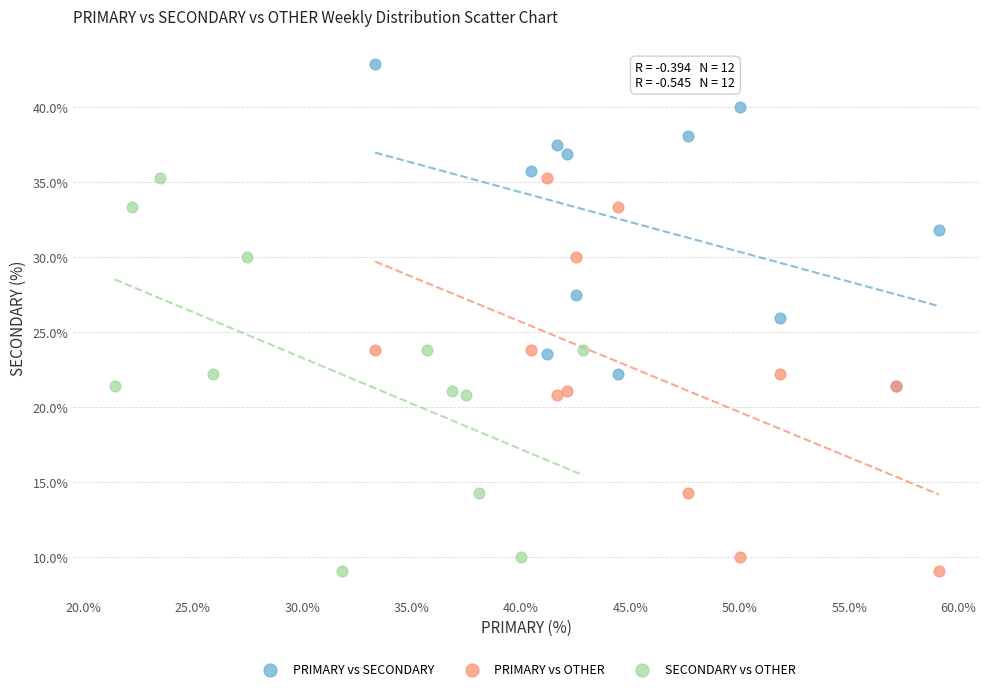

Which series reaches the maximum Y coordinate?

PRIMARY vs SECONDARY